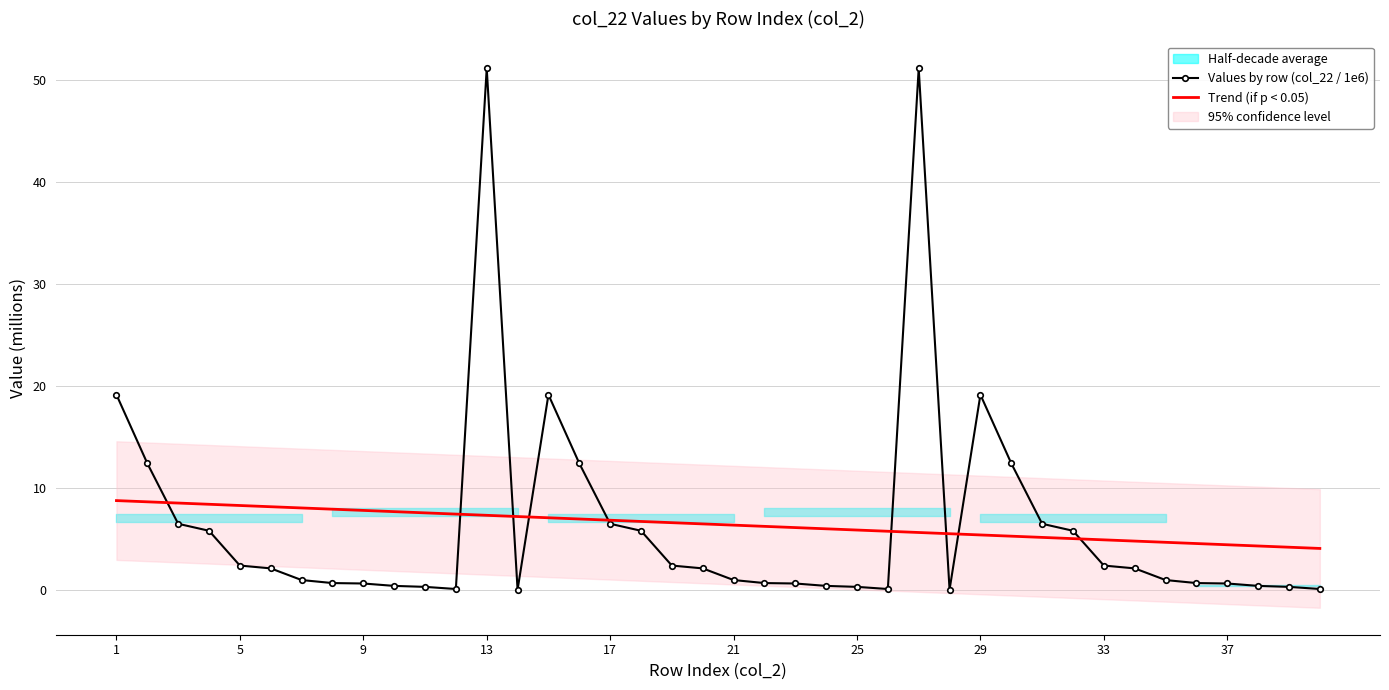

True or false: Trend (if p < 0.05) has a value of 4.4 at 37.

True